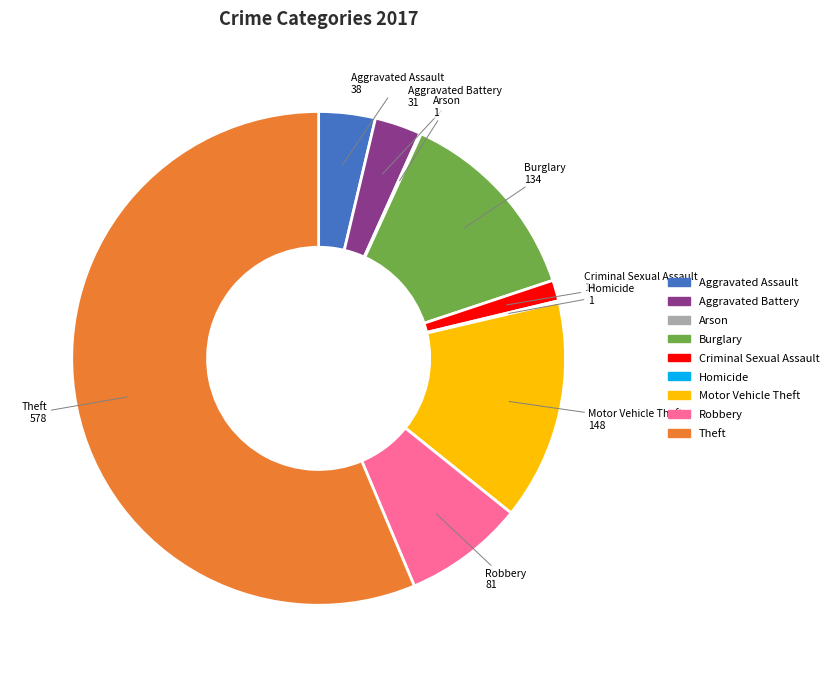

True or false: Criminal Sexual Assault accounts for 1% of the total.

True